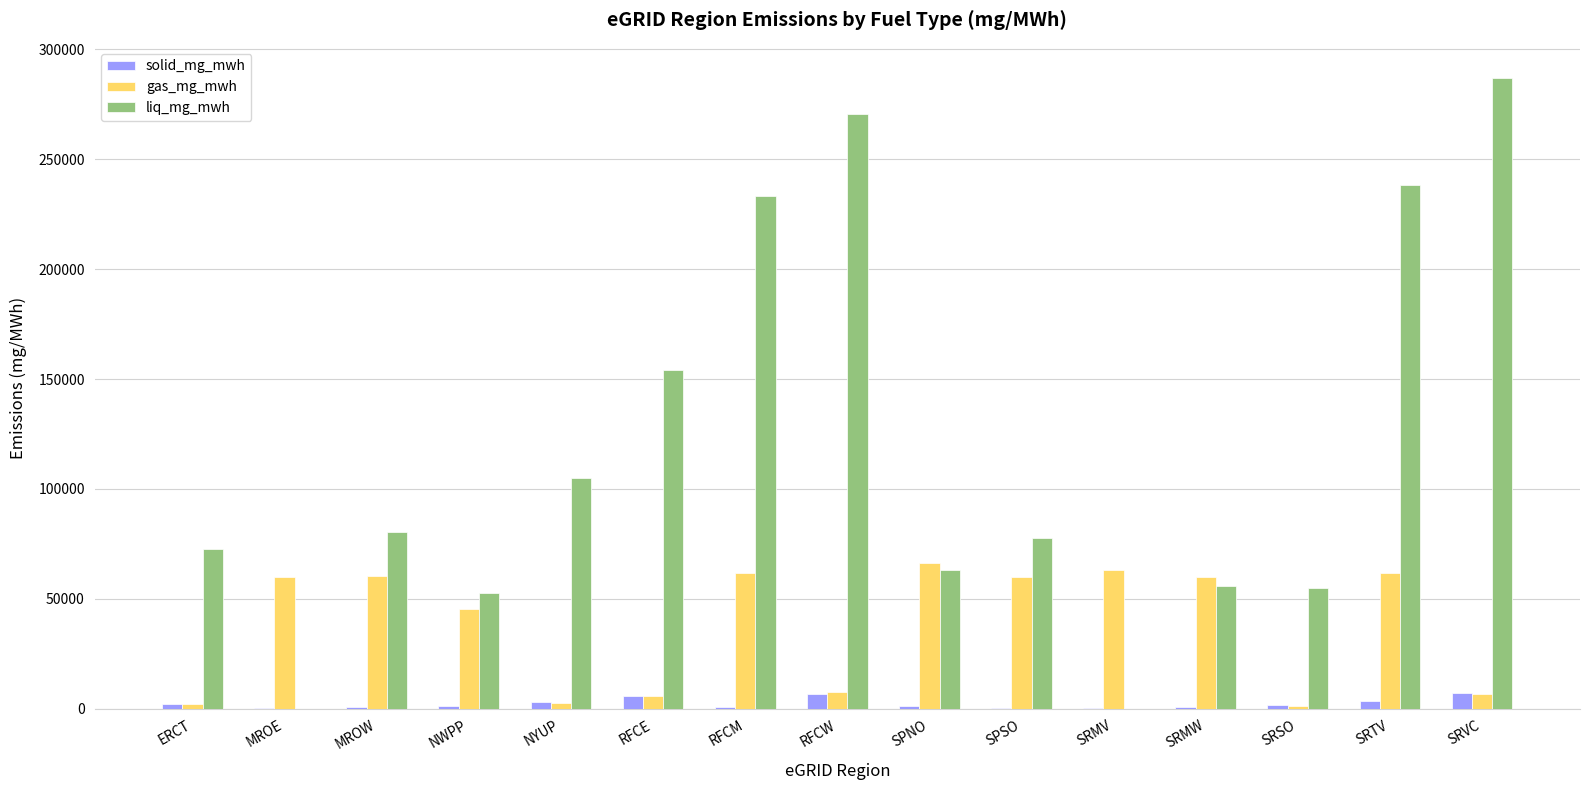

What is the sum of all solid_mg_mwh values?

37054.0